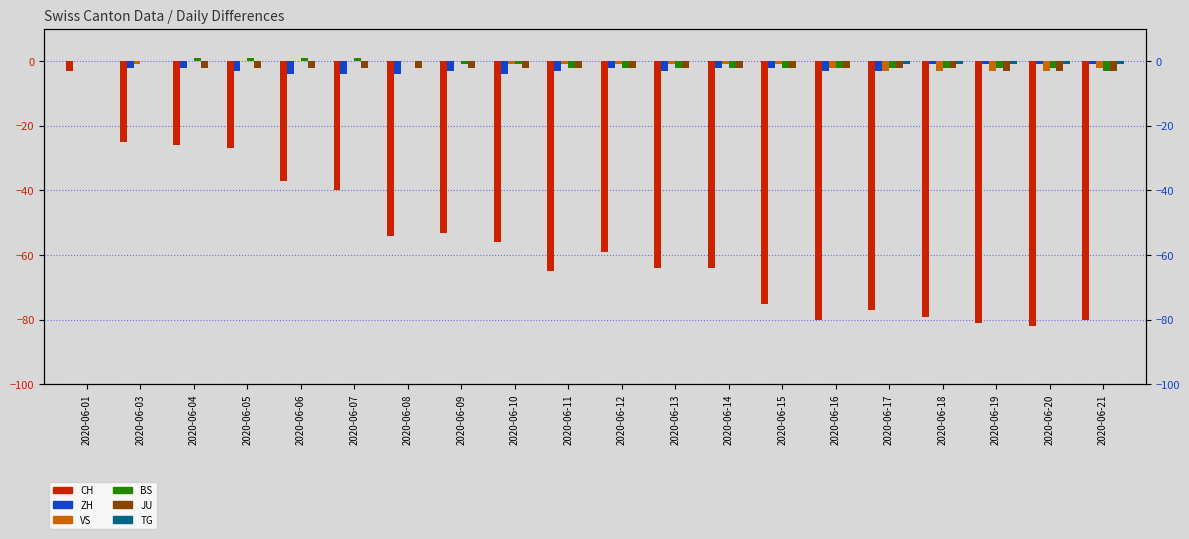

Count the VS values in the range -2 to 0.

16